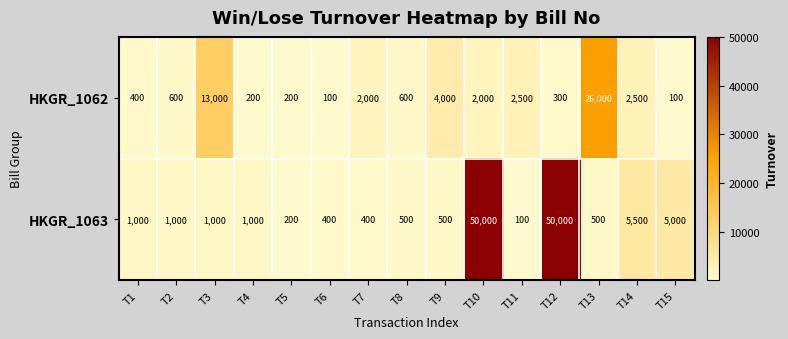

Is it true that HKGR_1062 equals 408 at T12?

False